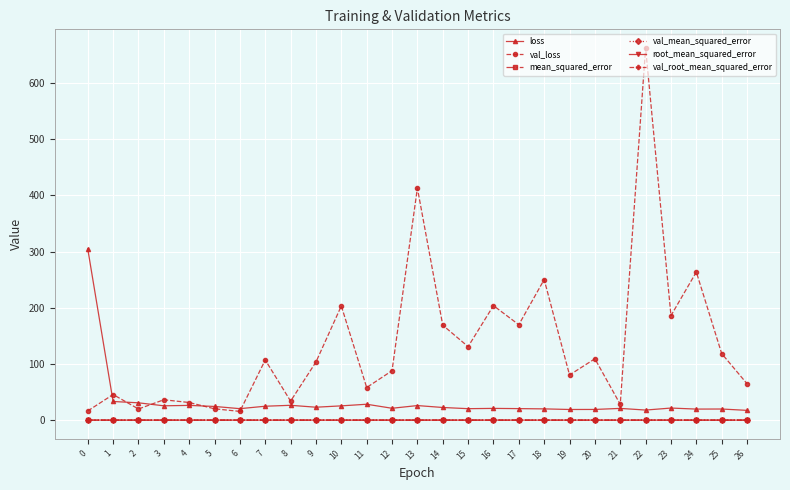

Does the chart display data point markers on the line(s)?

Yes